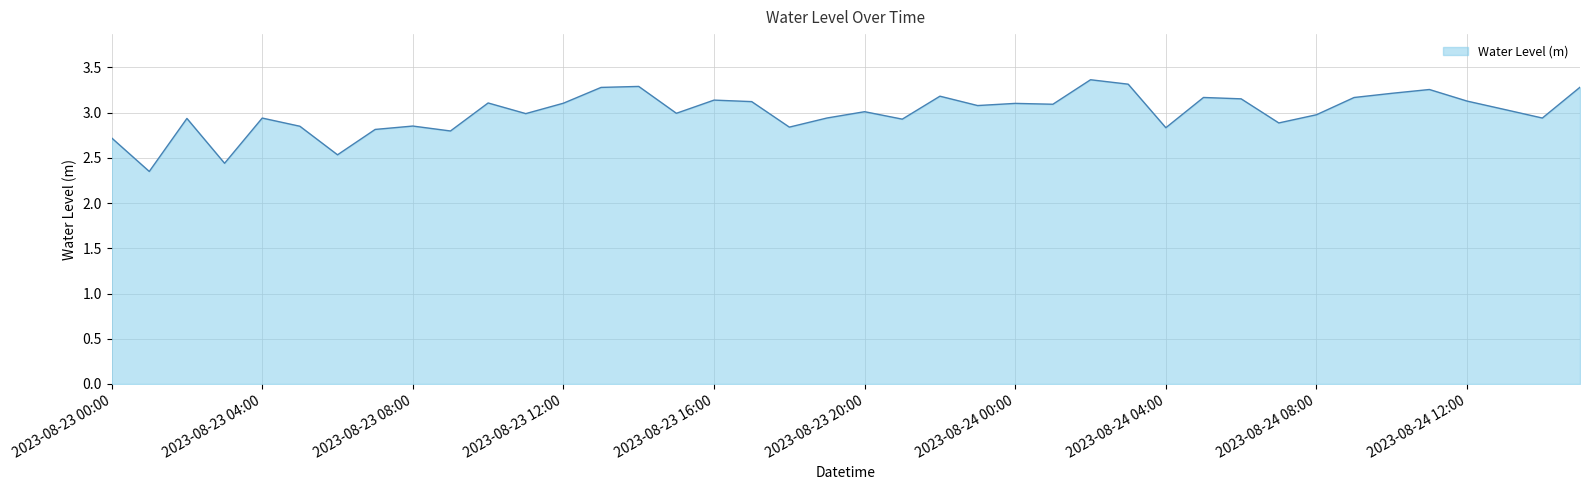

What is the maximum value shown in the chart?

3.4